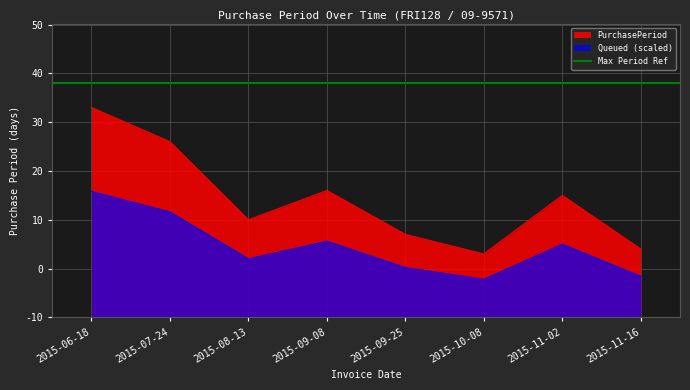

Between 2015-09-25 and 2015-09-08, which is larger?

2015-09-08